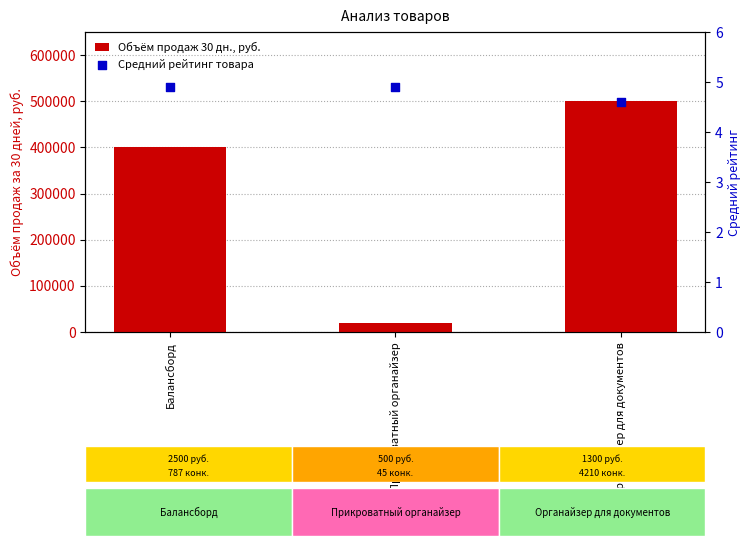

What is the total value across all series at Органайзер для документов?

500004.6